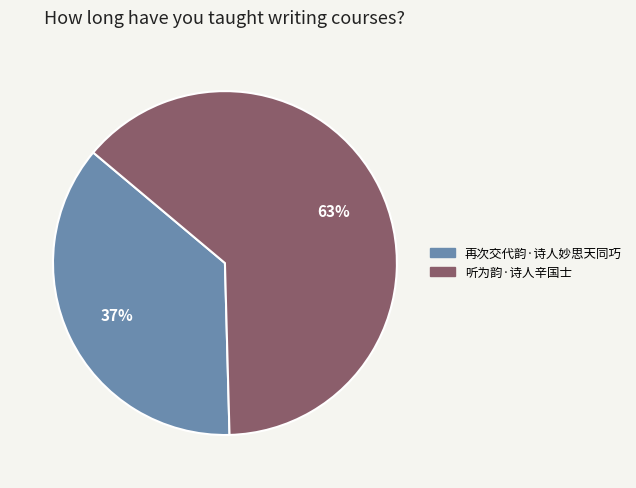

What is the majority slice?

听为韵·诗人辛国士